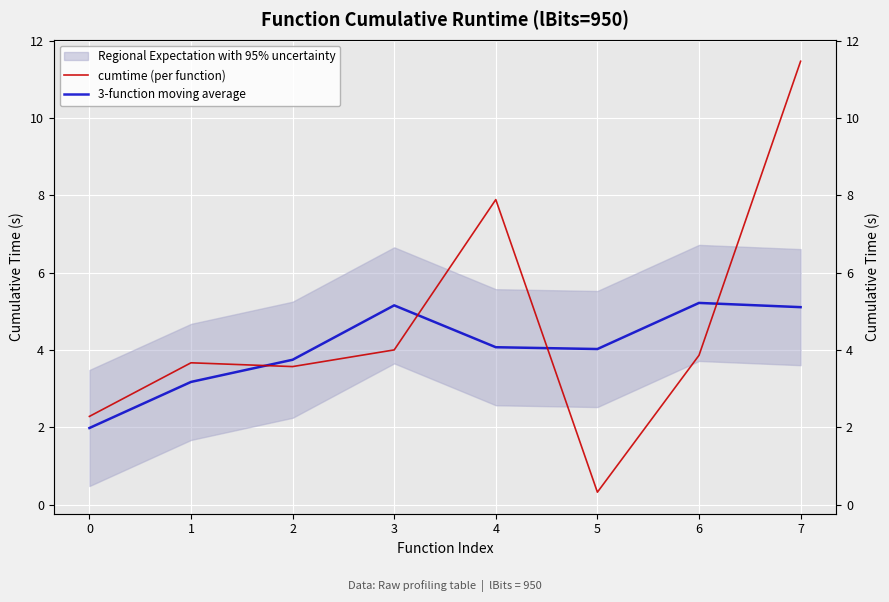

What is the highest value of the cumtime (per function) series?

11.5